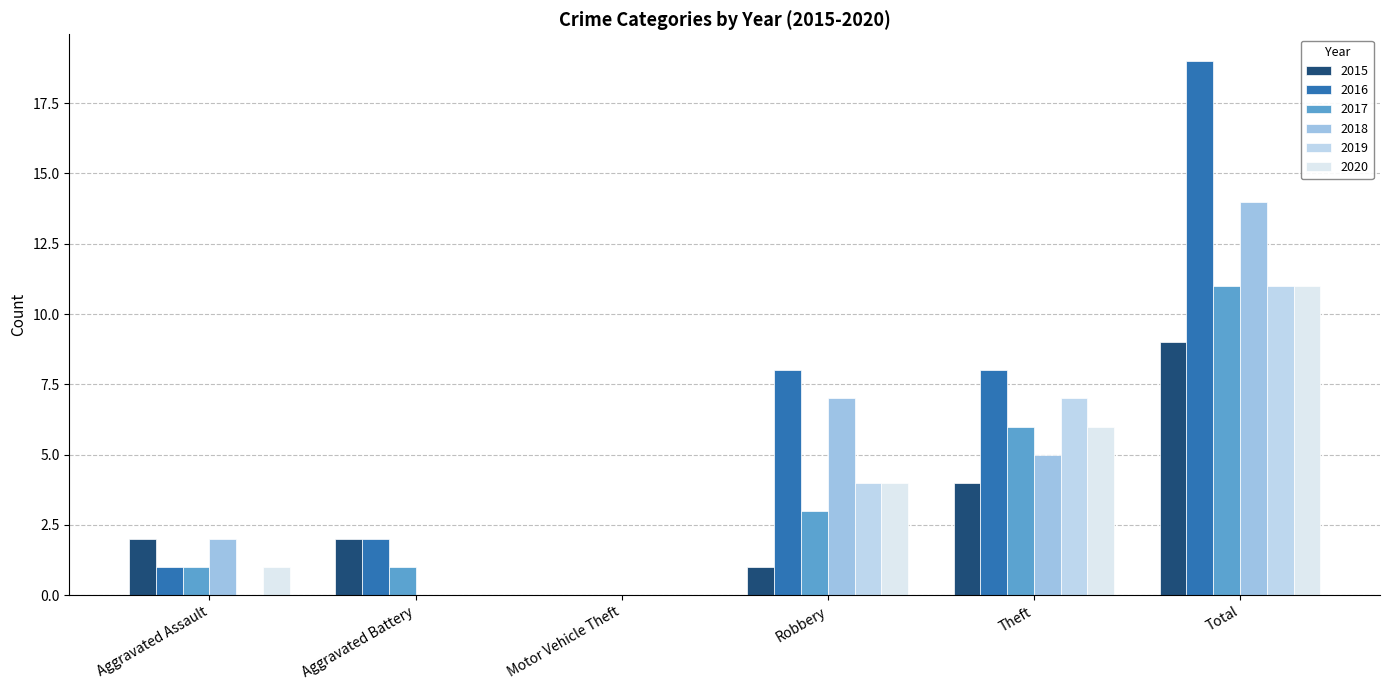

What is the sum of all 2020 values?

22